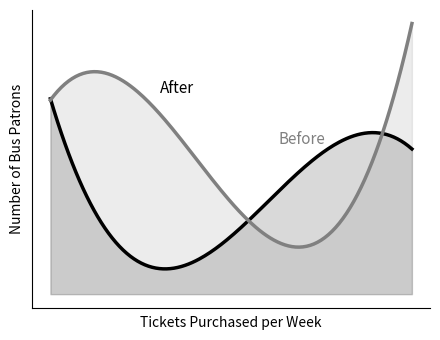

What is the difference between the highest and lowest values at 15.033210093340513?

9.7